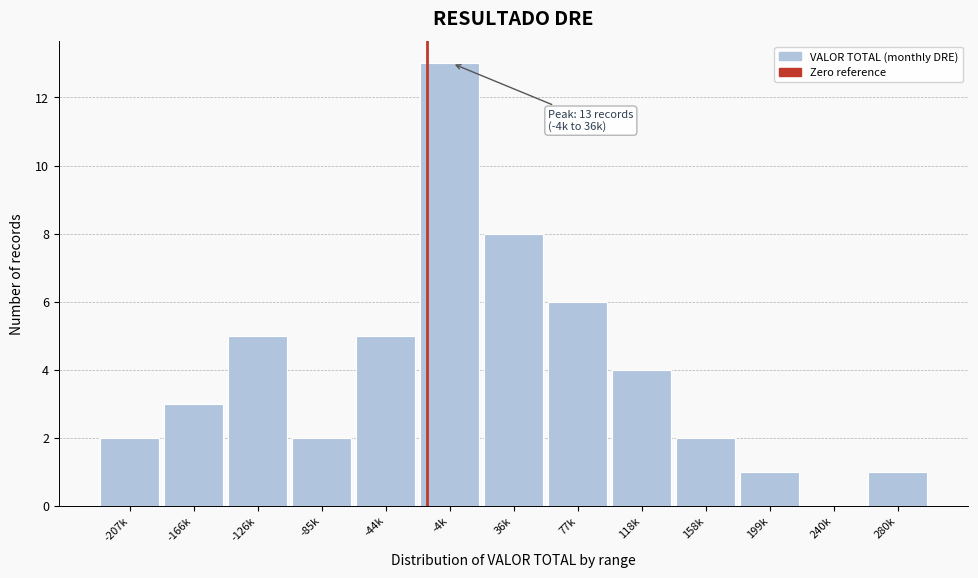

Reading left to right, what are all the values shown in this chart?

-207k=2	-166k=3	-126k=5	-85k=2	-44k=5	-4k=13	36k=8	77k=6	118k=4	158k=2	199k=1	240k=0	280k=1